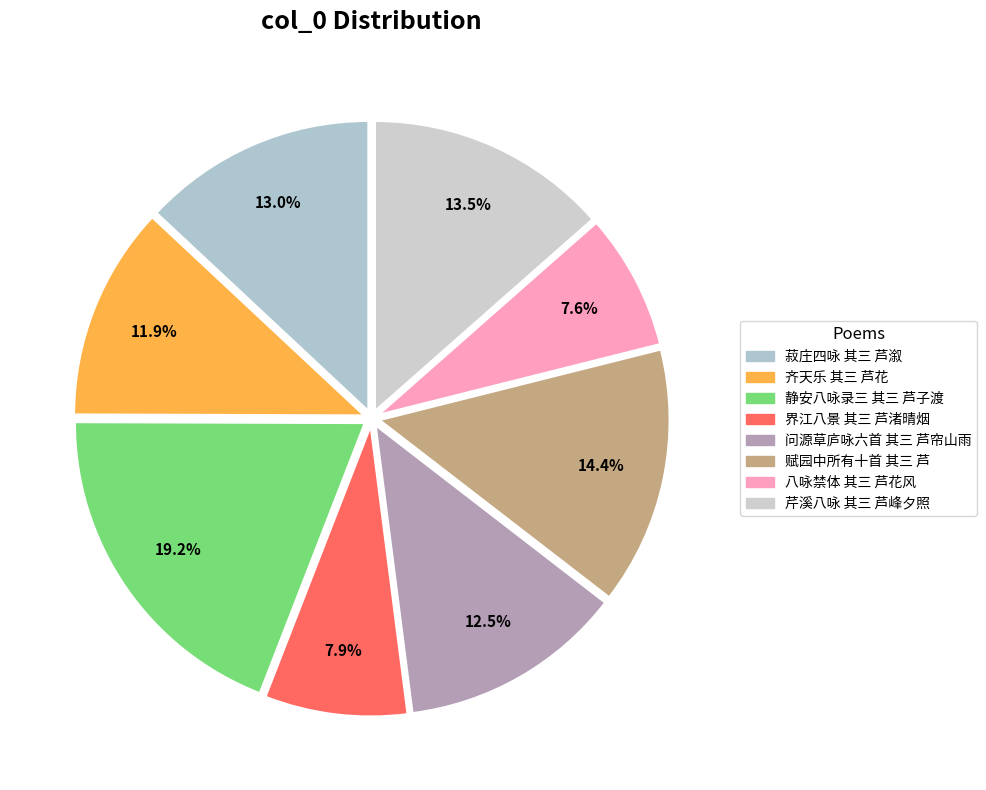

What percentage is NOT represented by 赋园中所有十首 其三 芦?

85.6%